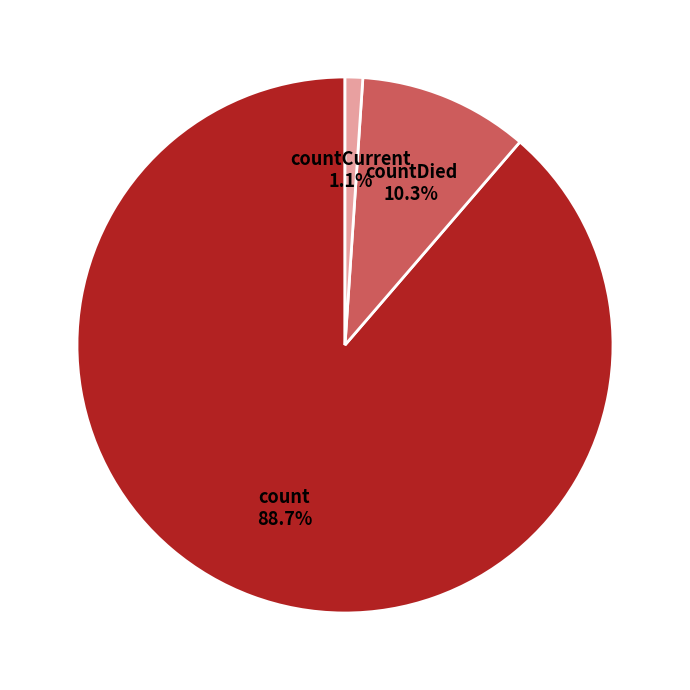

Is there a majority slice in this chart?

Yes